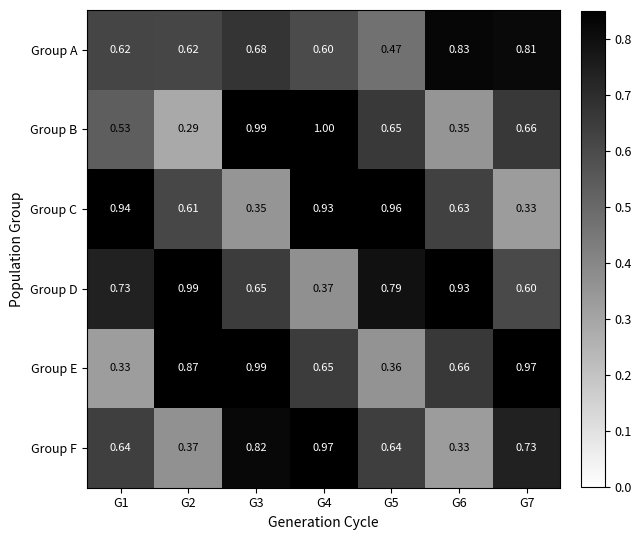

Which series has the largest total across all categories?

Group D